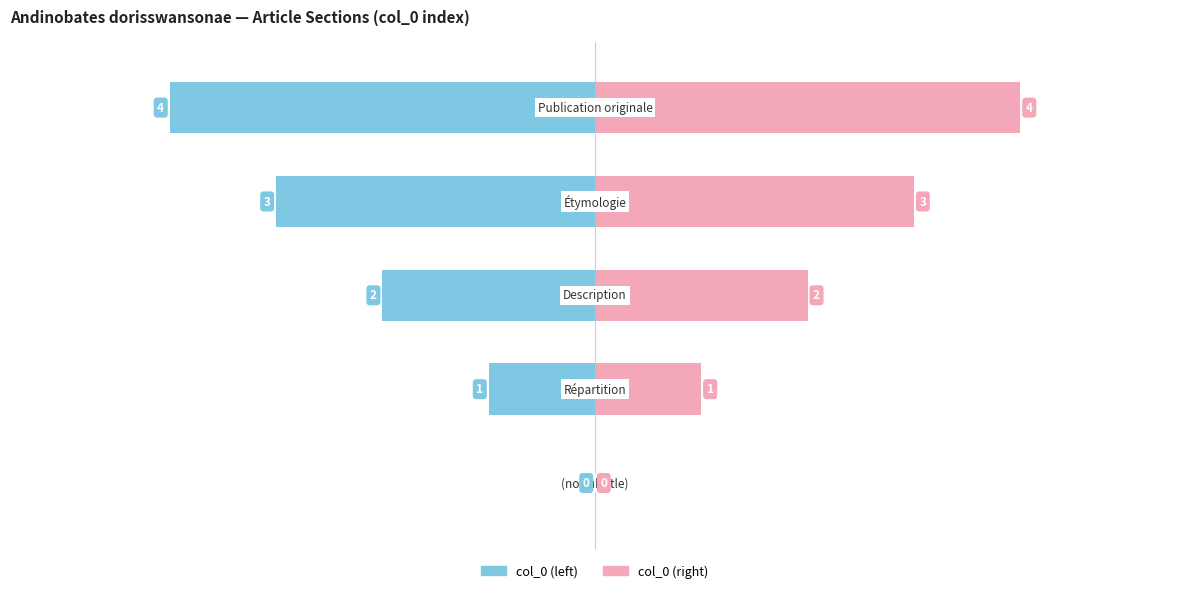

The col_0 (left) series shows 1 at 0. True or false?

False